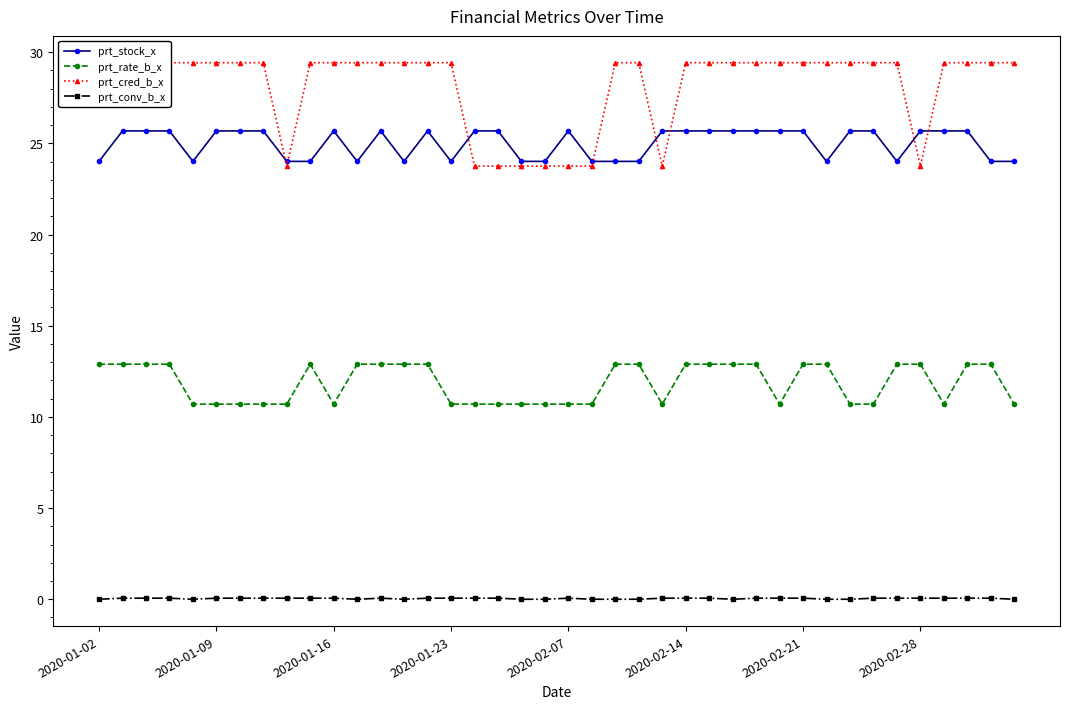

True or false: prt_rate_b_x and prt_conv_b_x cross at least once.

False